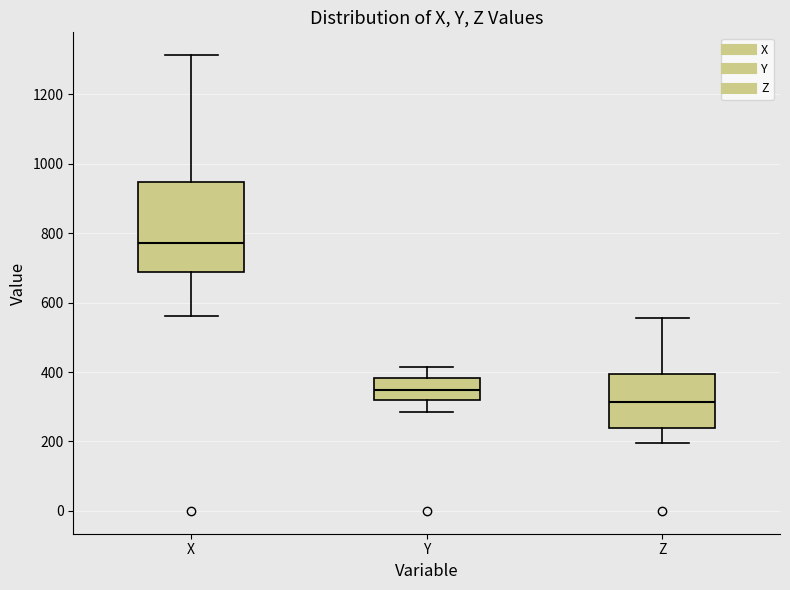

Where does the lower whisker of the box for X end on the y-axis? The values are not printed on the chart, so give them approximately, as read against the axis.

560